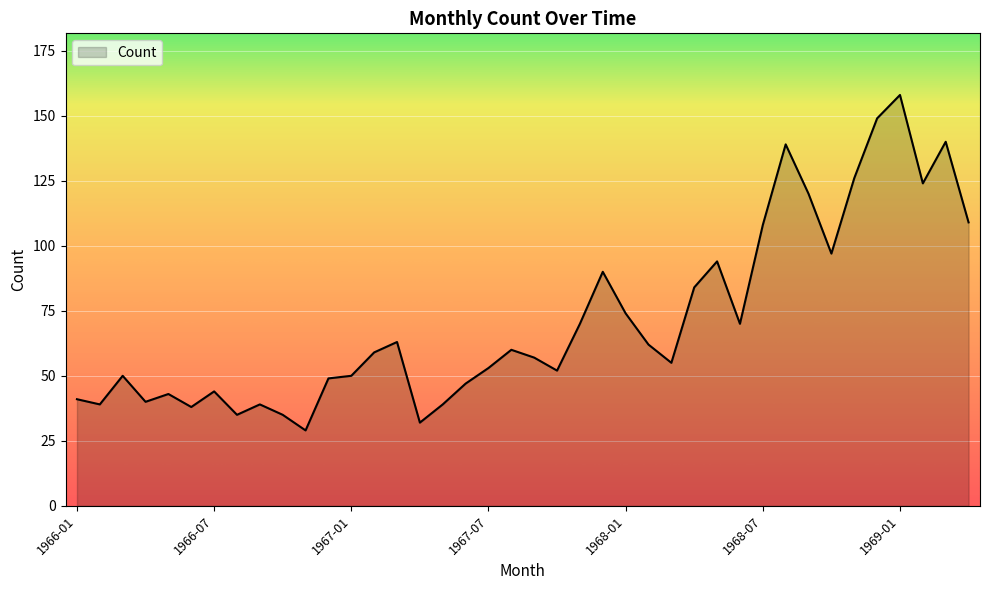

What is the sum of all values?

2863